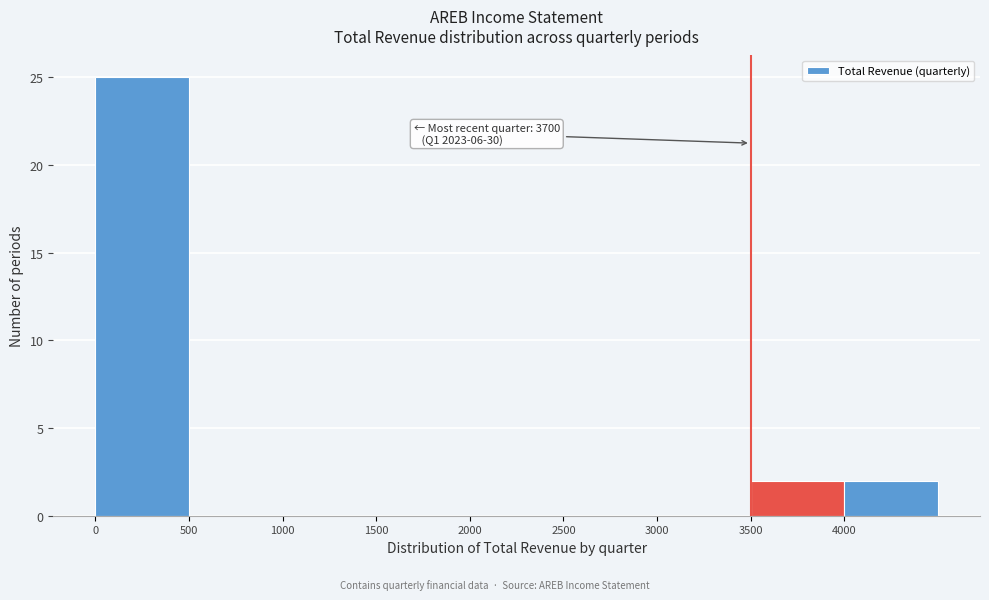

Which range on the x-axis has the tallest bar?

0 to 500